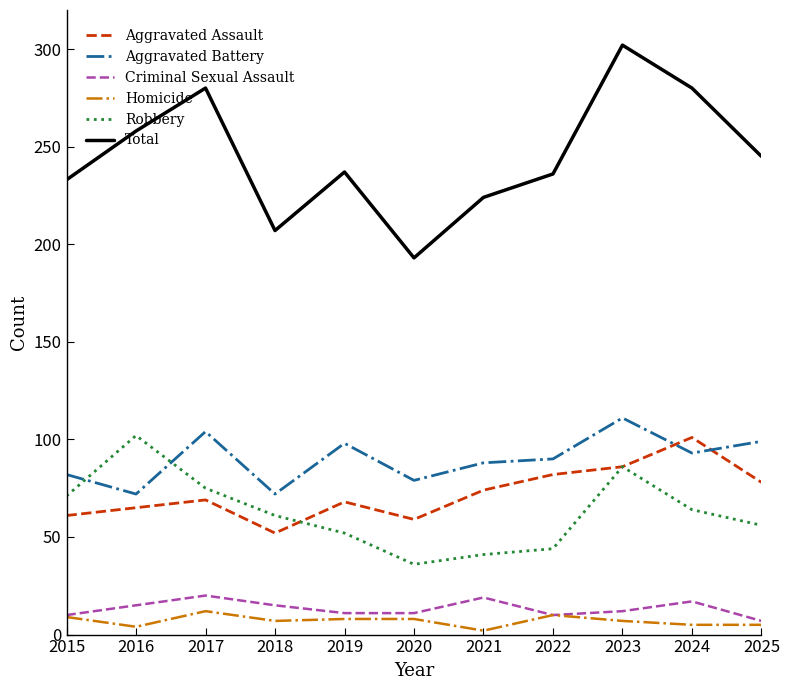

What is the sum of all Criminal Sexual Assault values?

147